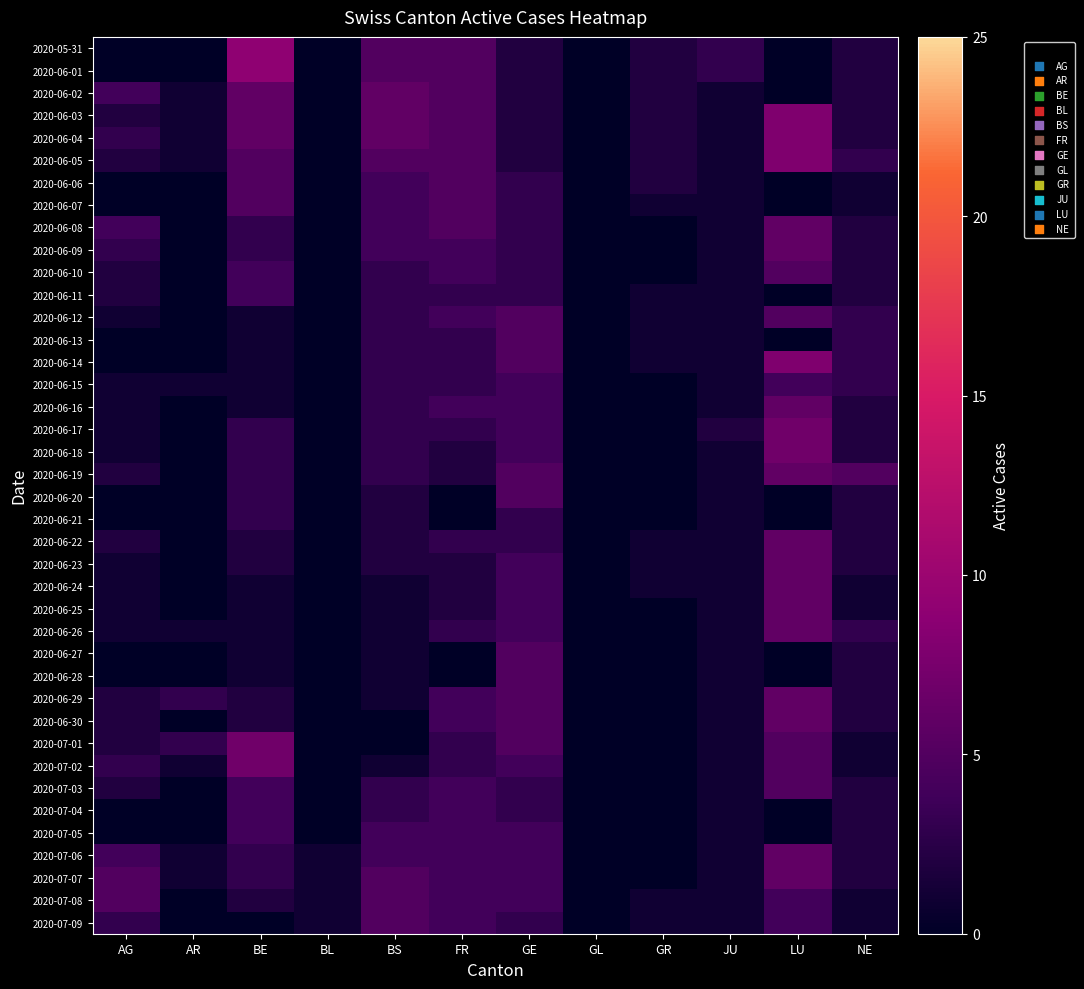

Count the number of categories in the chart.

12